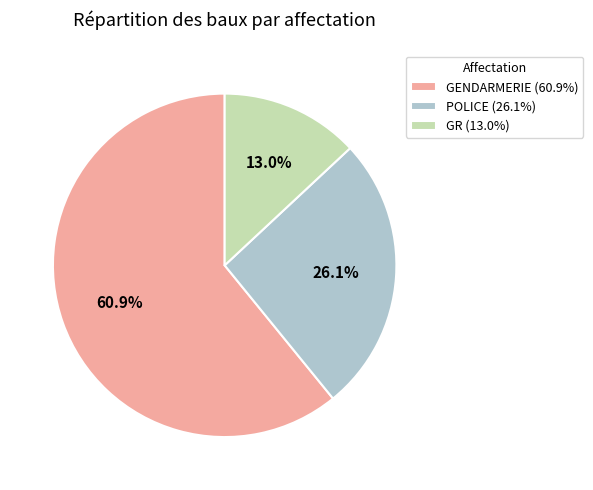

True or false: POLICE accounts for 26% of the total.

True